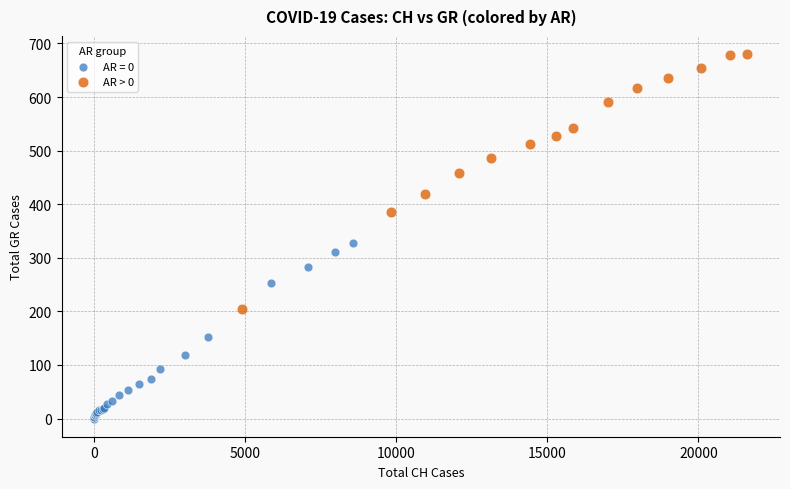

Which series has the largest Y range (max minus min)?

AR > 0